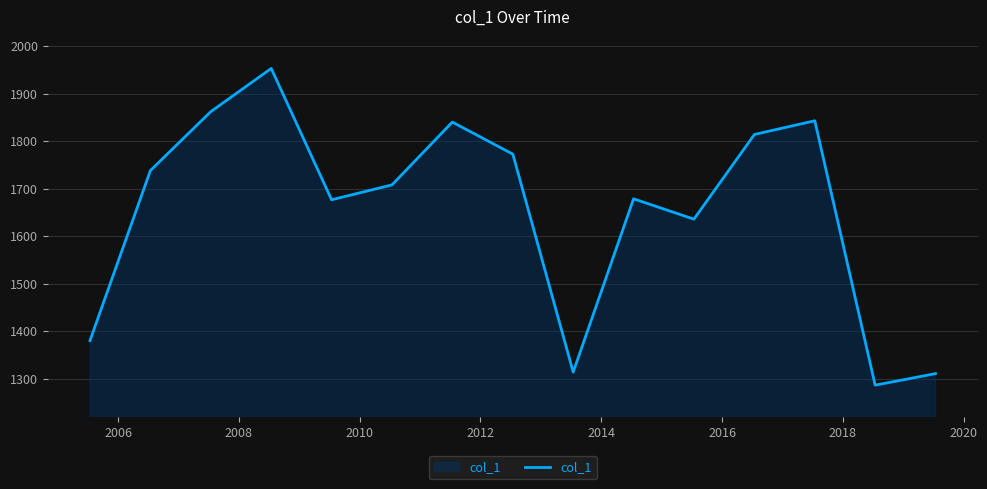

What is the difference between the maximum and minimum values?

667.1